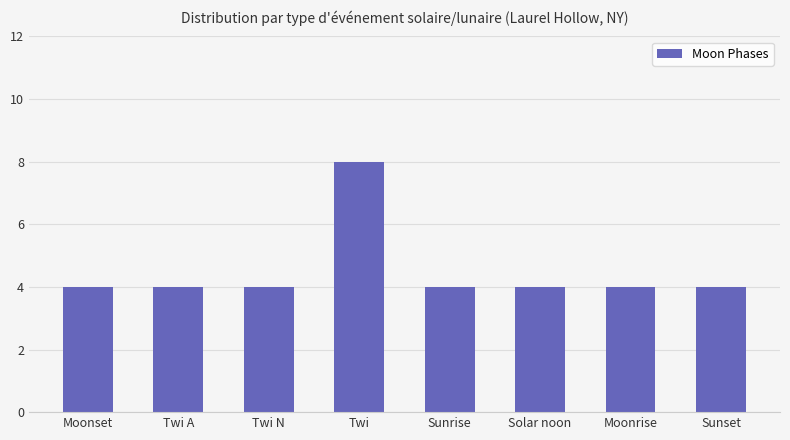

True or false: the data shows 4 at Sunset.

True